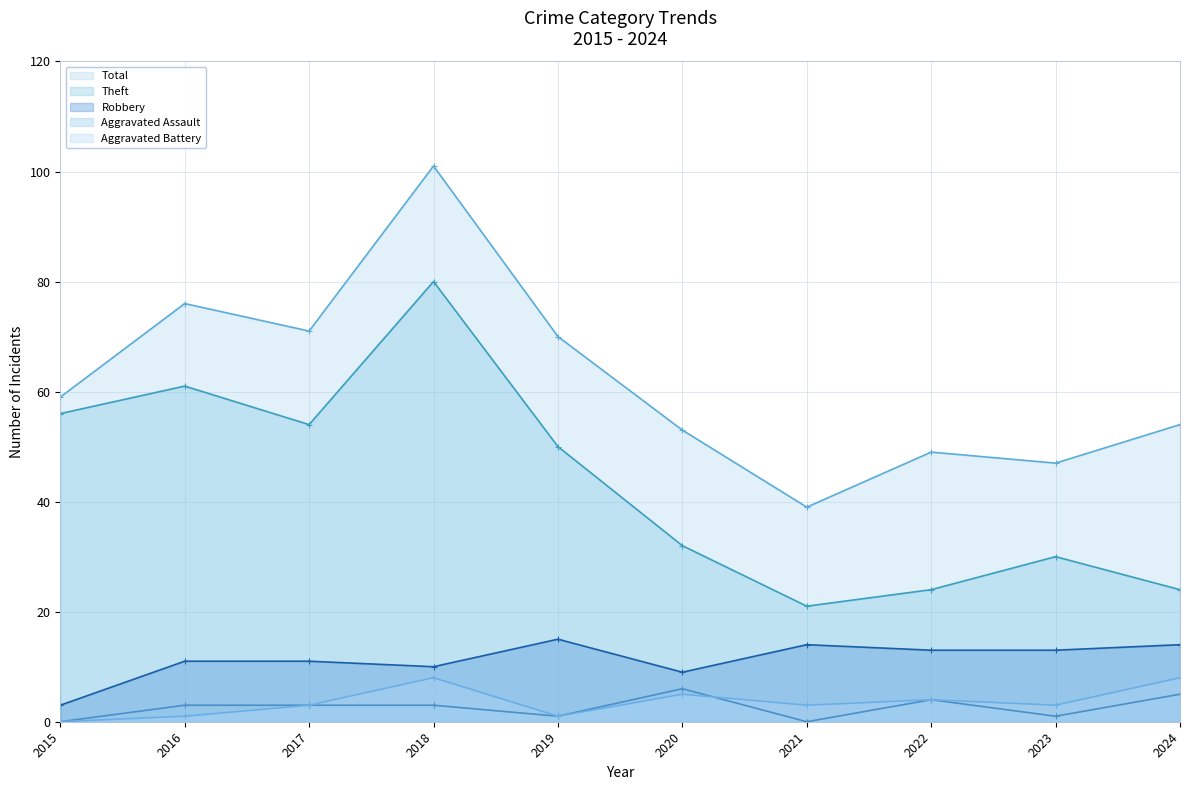

True or false: Theft has more than 0 points higher than both neighbors.

True